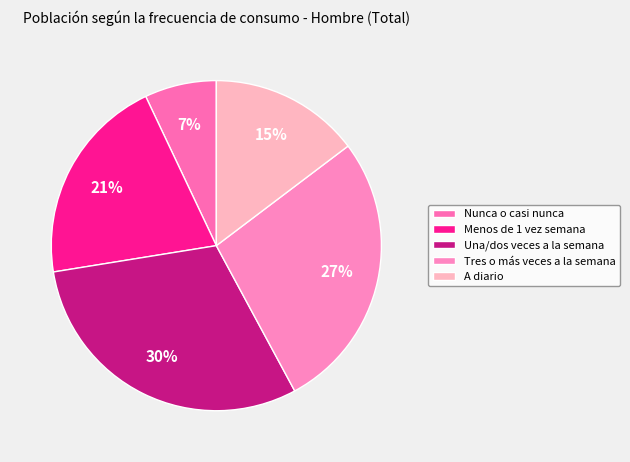

What is the smallest slice in the pie chart?

Nunca o casi nunca